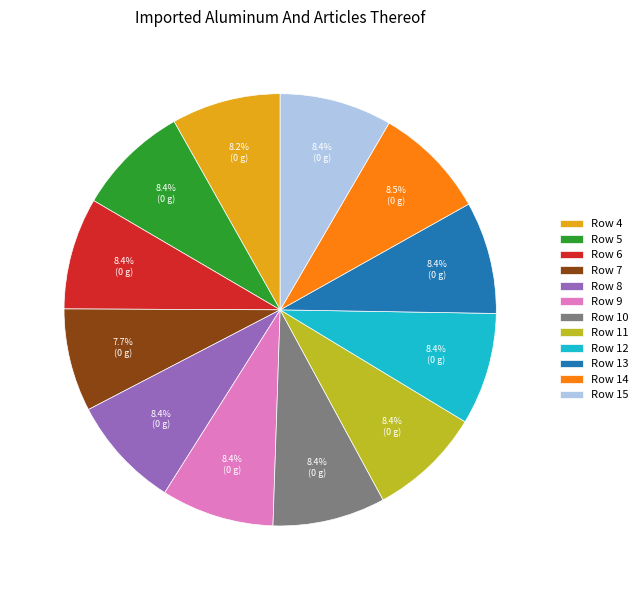

Do Row 15 and Row 6 together represent more than half of the pie?

No